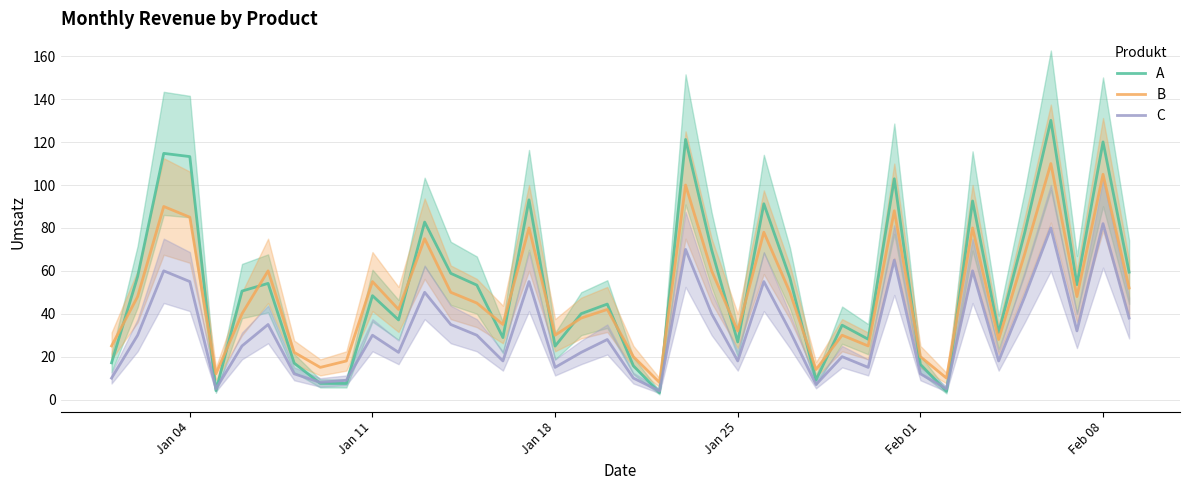

True or false: C and B cross at least once.

False